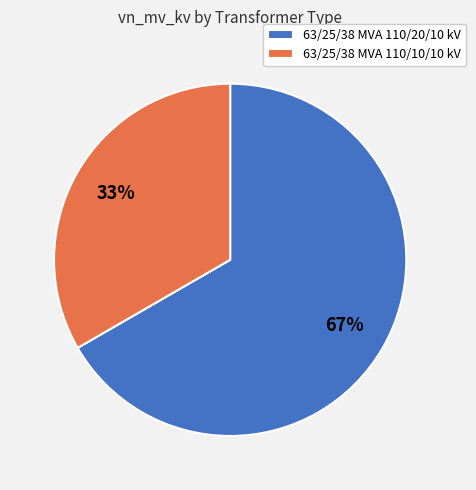

To the nearest percent, what is the average slice percentage?

50%